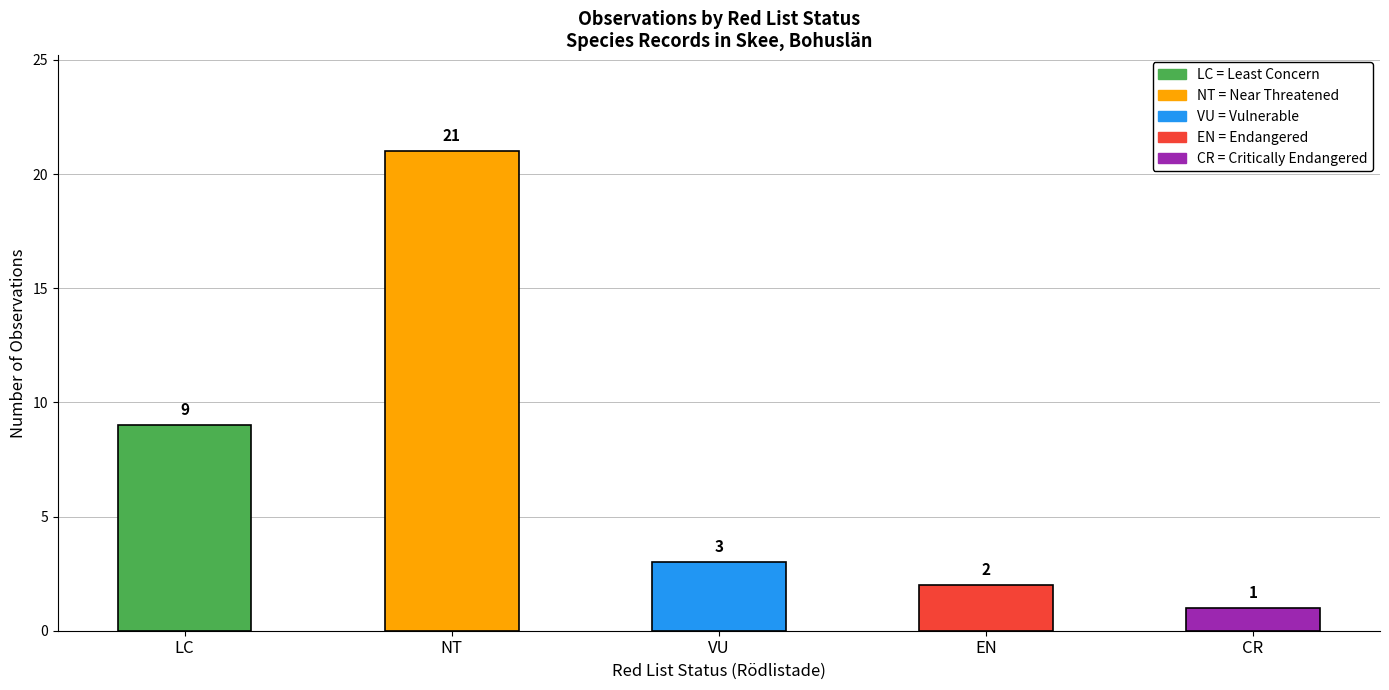

How many data points does each series have?

5